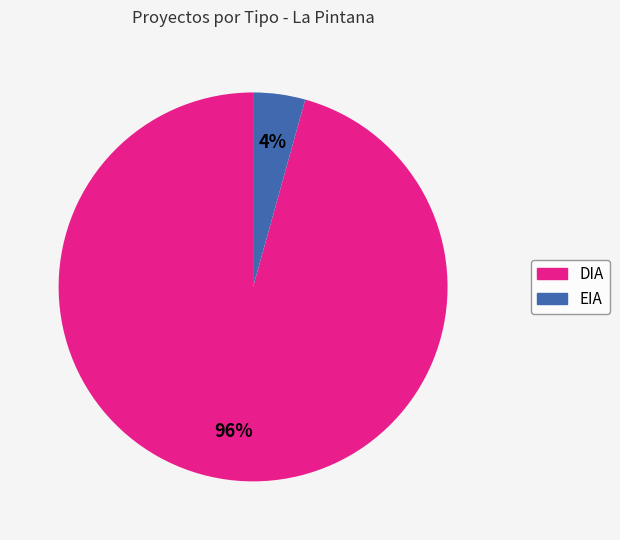

Which slice is the smallest?

EIA